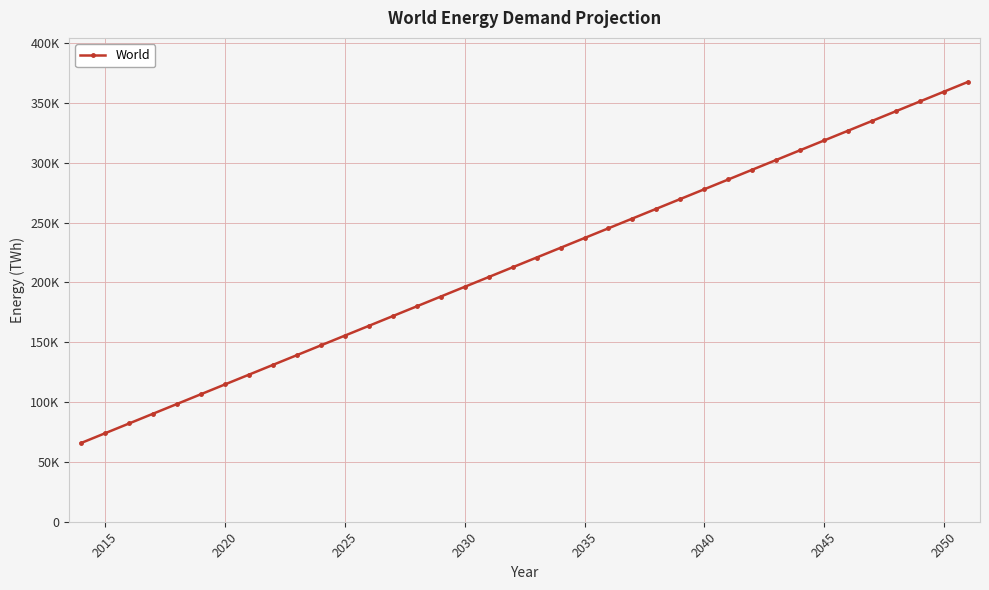

Does the chart have visible grid lines?

Yes